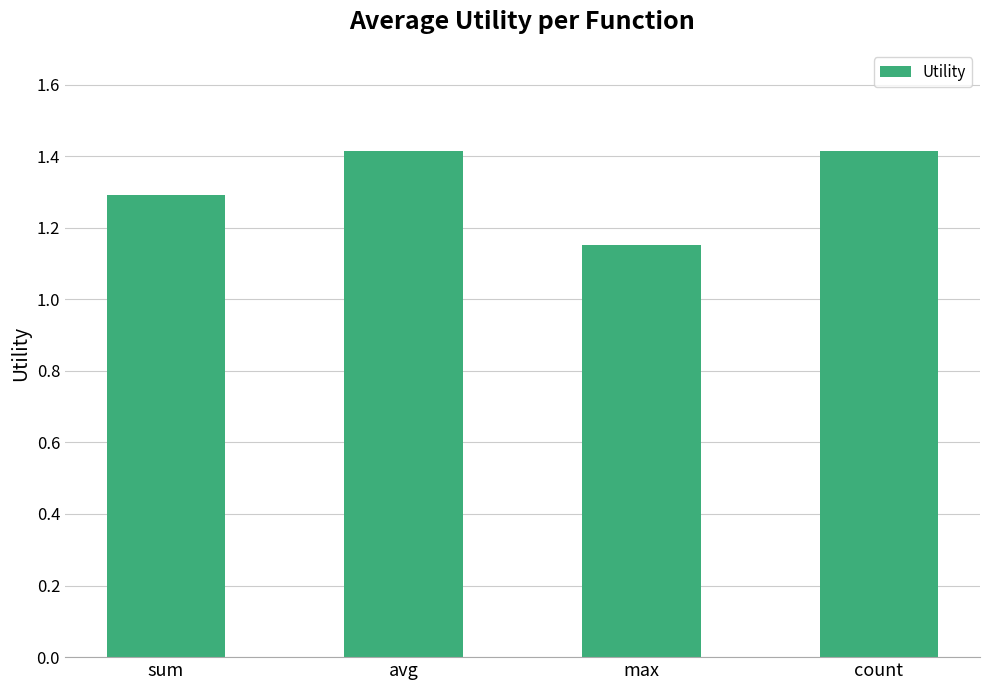

What is the sum of the values at avg and max?

2.6